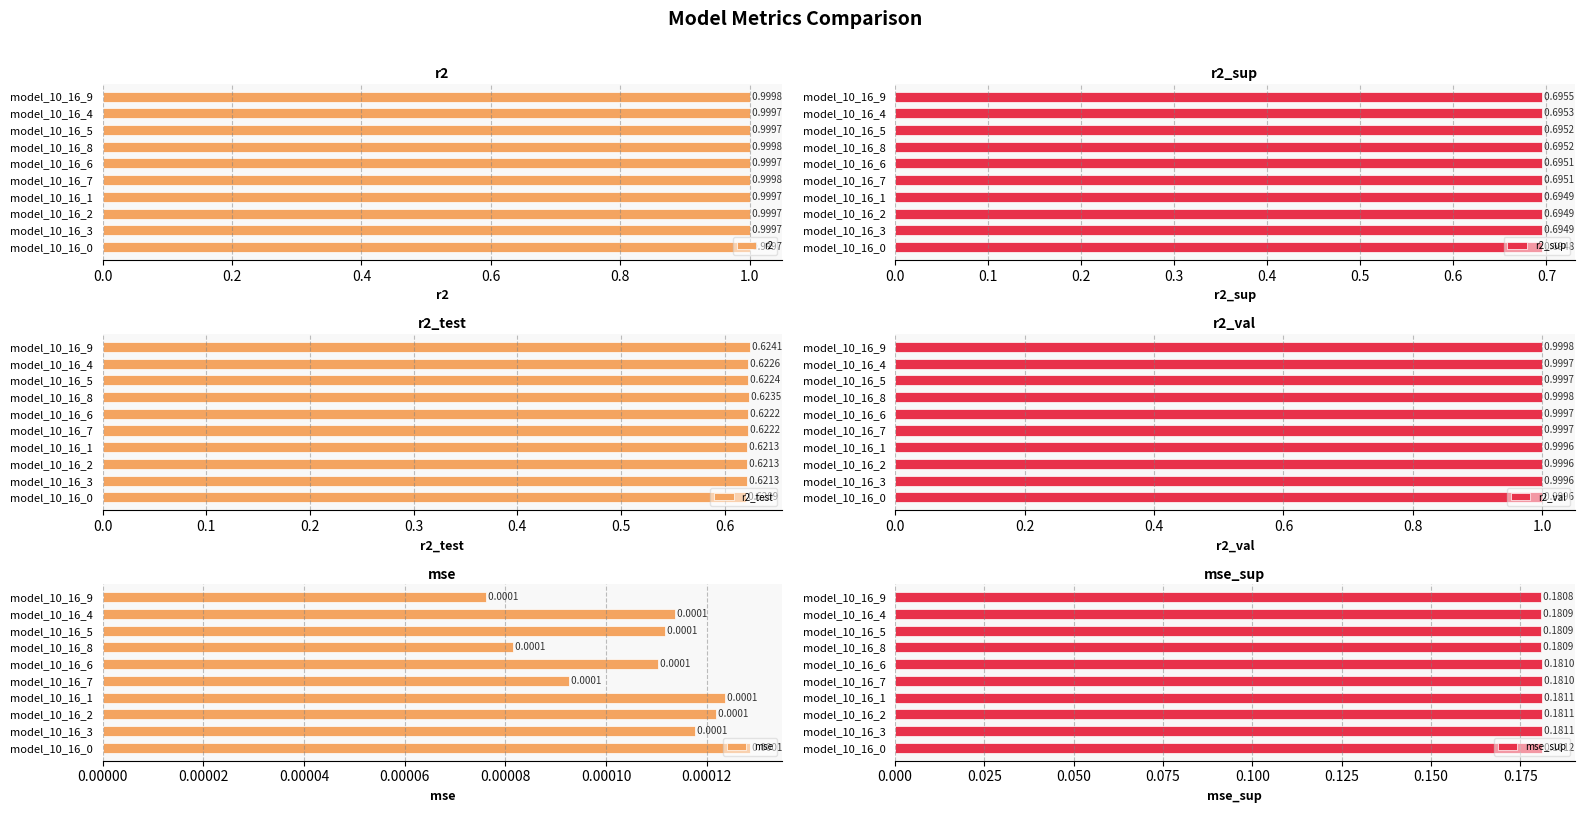

True or false: r2 has a value of 1.0 at model_10_16_0.

True